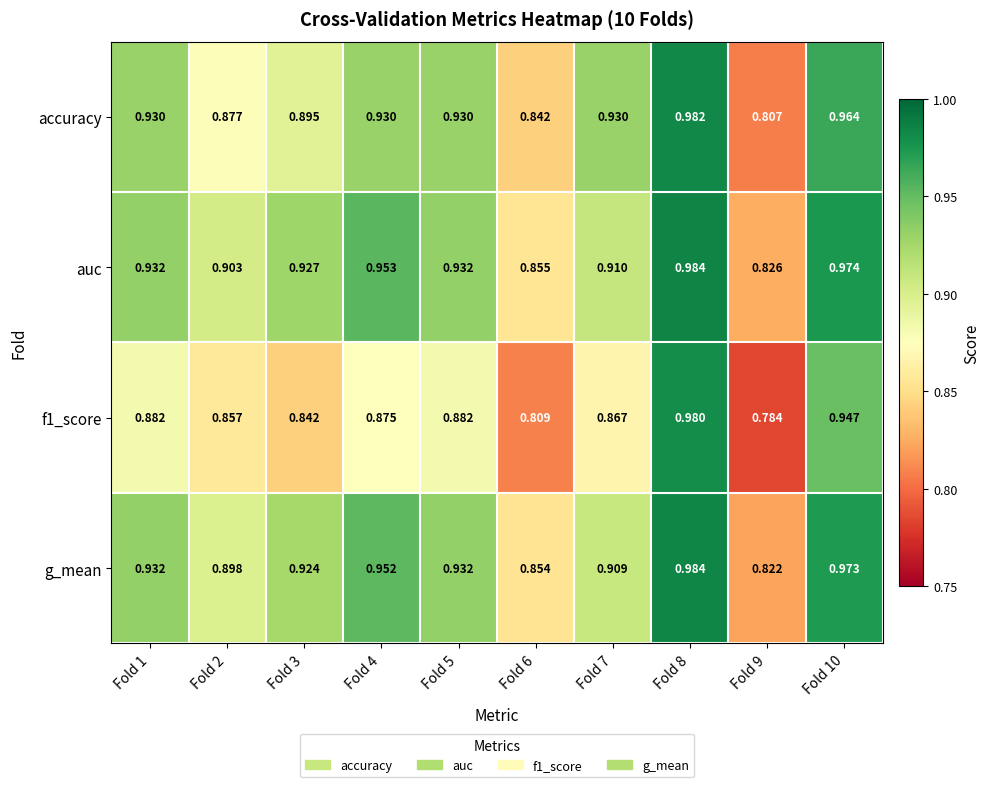

Which series has the largest total across all categories?

auc